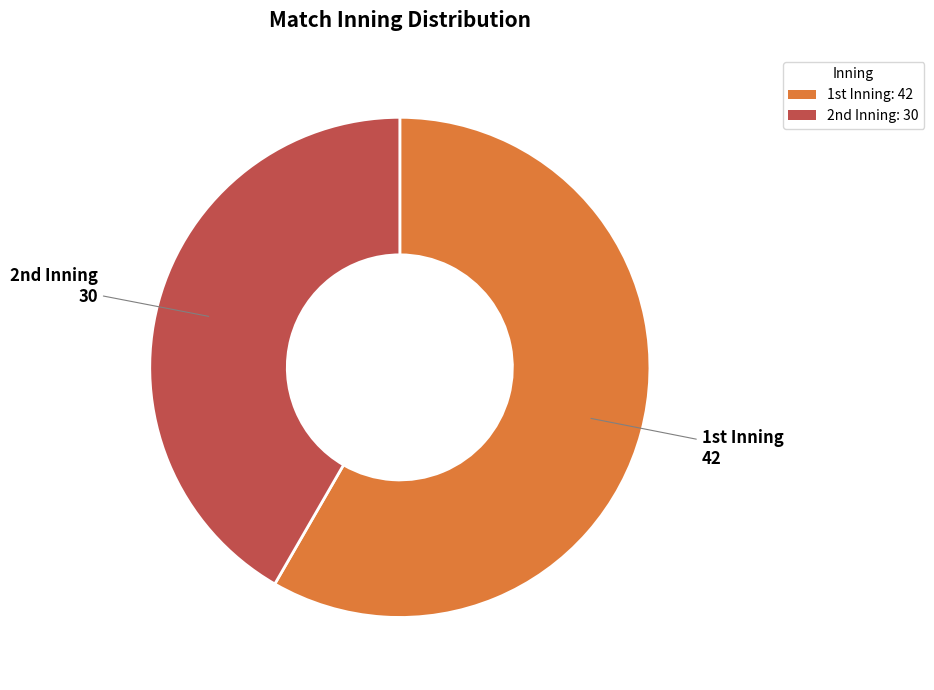

How many segments does this pie chart have?

2